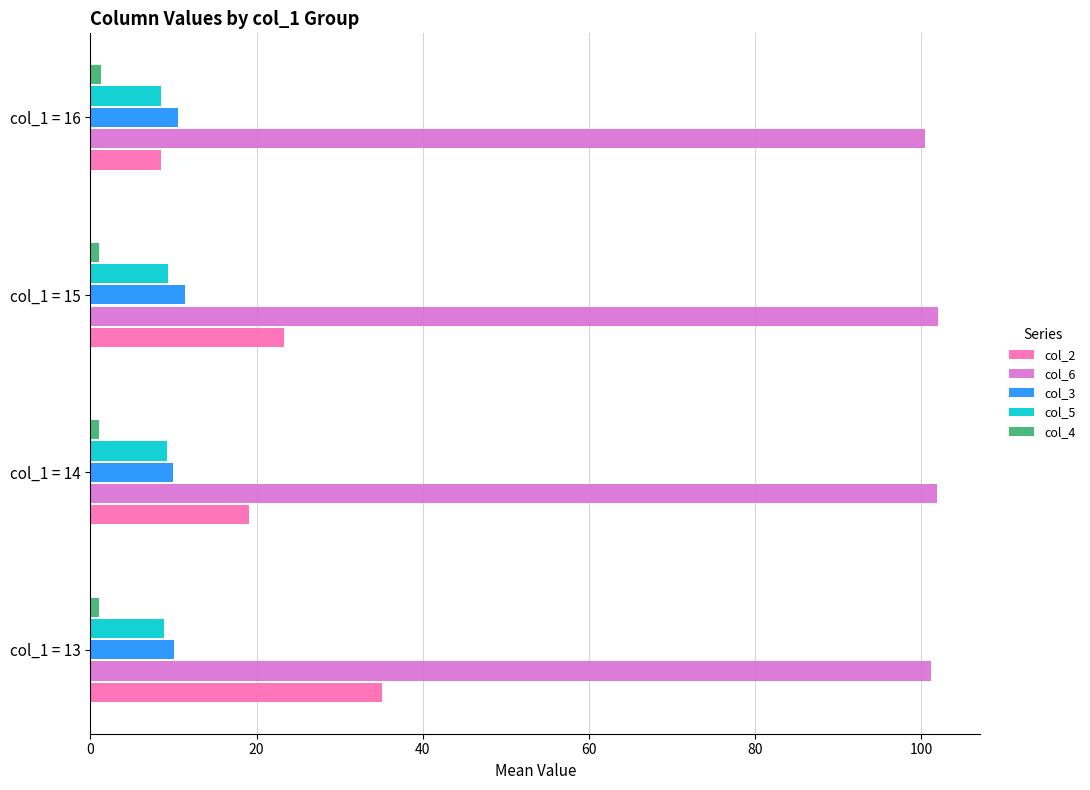

Is the value of col_3 at col_1 = 16 greater than the value of col_4 at col_1 = 13?

Yes